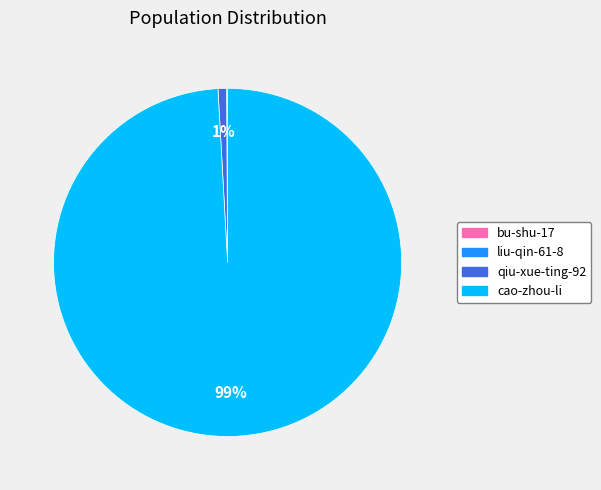

True or false: qiu-xue-ting-92 accounts for 1% of the total.

True